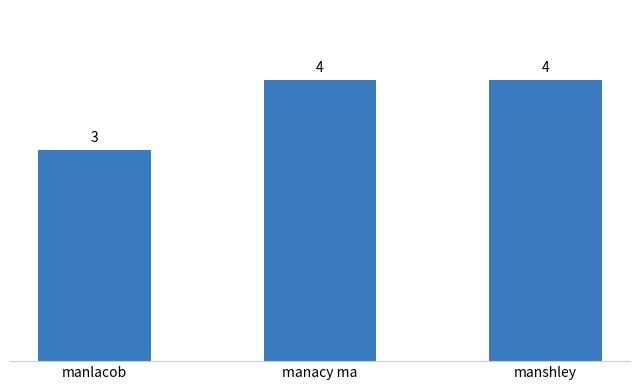

Reading left to right, what are all the values shown in this chart?

3	4	4